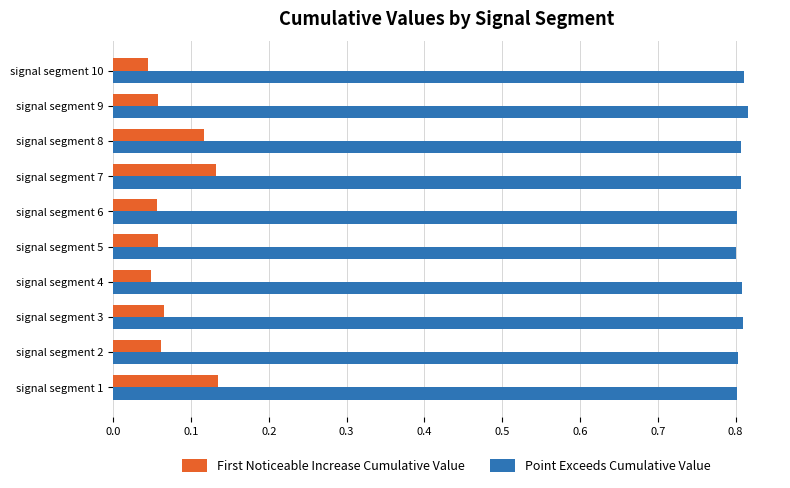

The value of First Noticeable Increase Cumulative Value at signal segment 2 is 0.0. True or false?

False